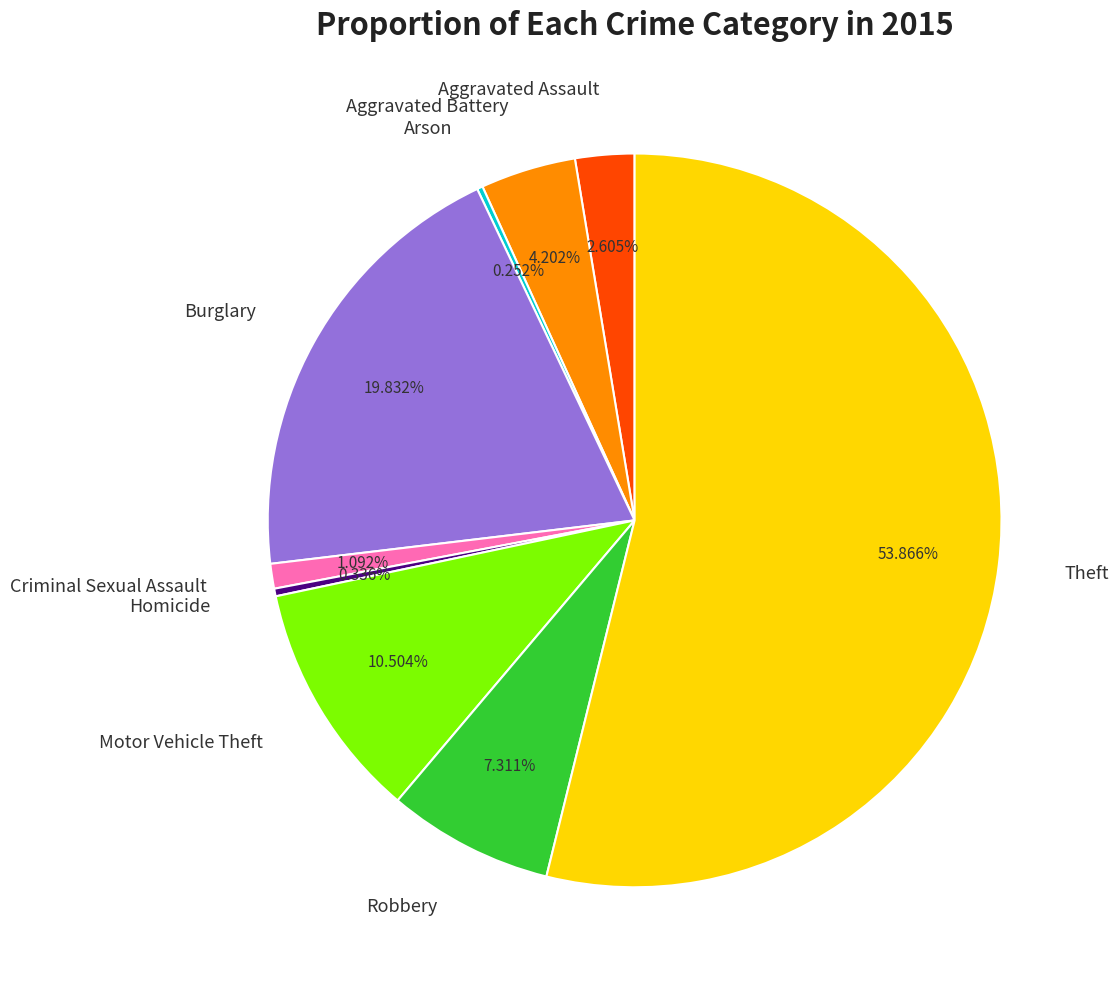

To the nearest percent, what is the average slice percentage?

11%